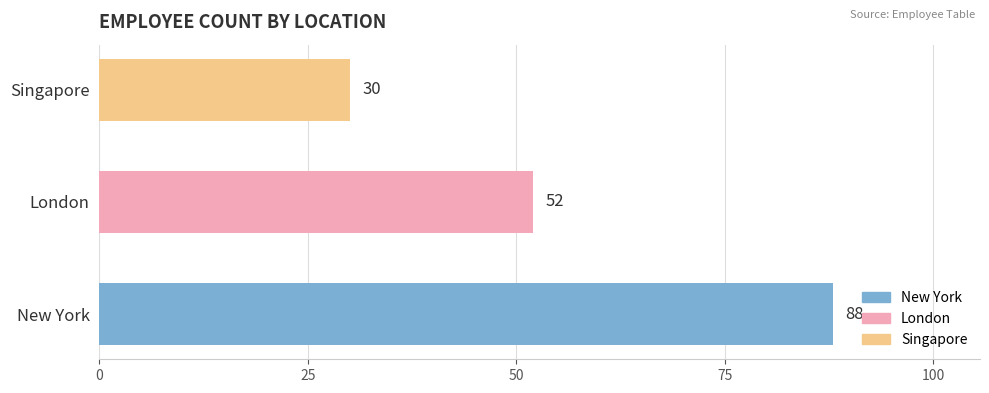

Rank the categories by value from lowest to highest.

Singapore, London, New York